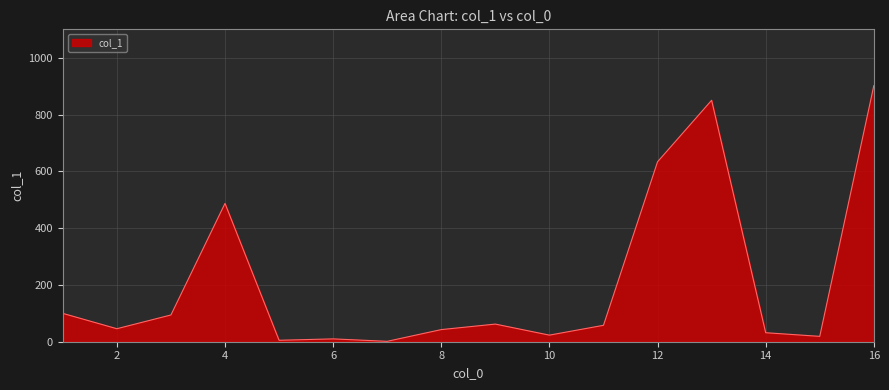

What is the maximum value shown in the chart?

901.6